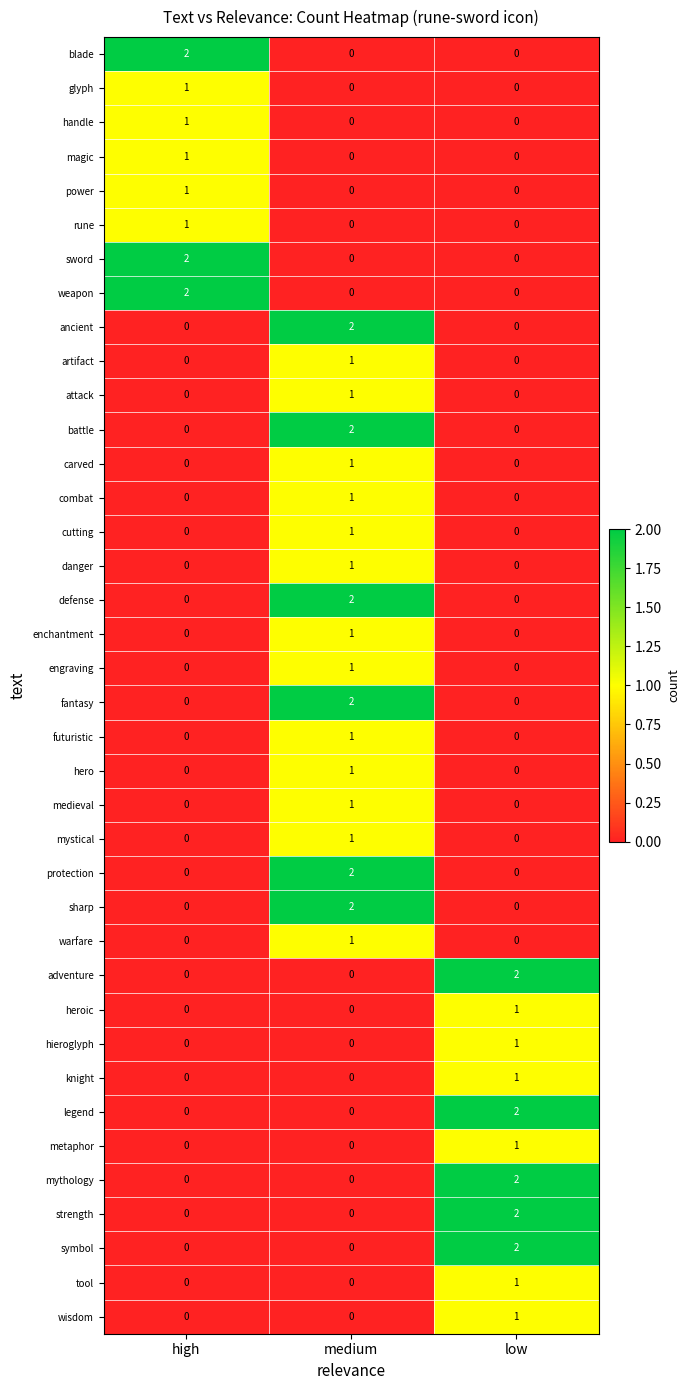

Count the handle values in the range 0 to 1.

3